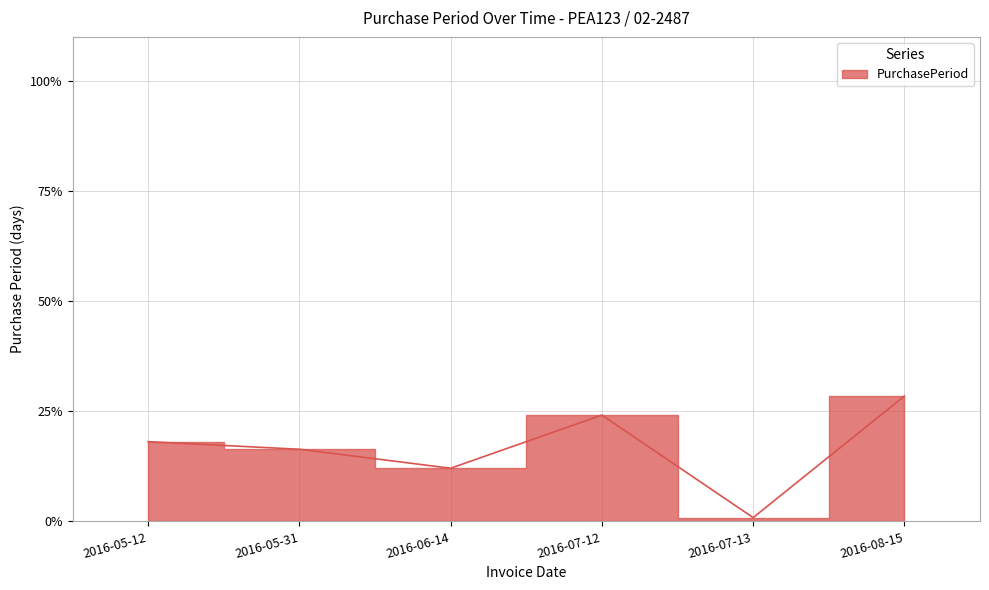

True or false: there are more than 0 points higher than both neighbors.

True